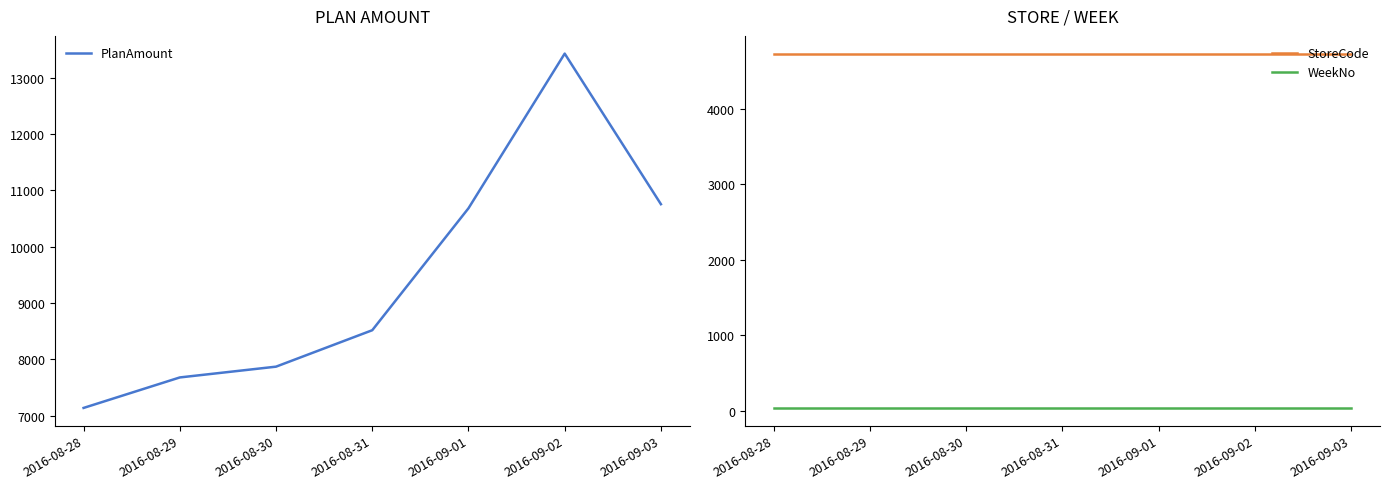

What is the maximum value for PlanAmount?

13432.1